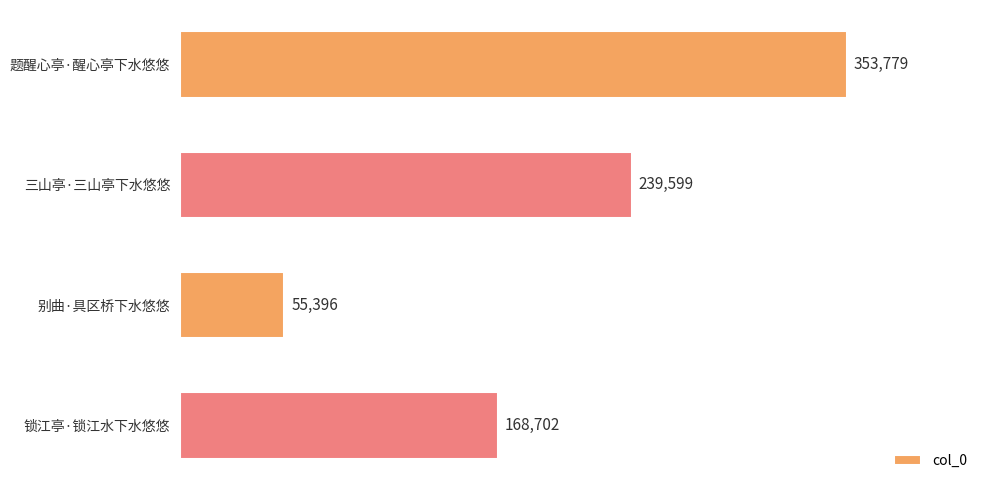

Reading top to bottom, extract all data points from this chart.

题醒心亭·醒心亭下水悠悠=353779	三山亭·三山亭下水悠悠=239599	别曲·具区桥下水悠悠=55396	锁江亭·锁江水下水悠悠=168702